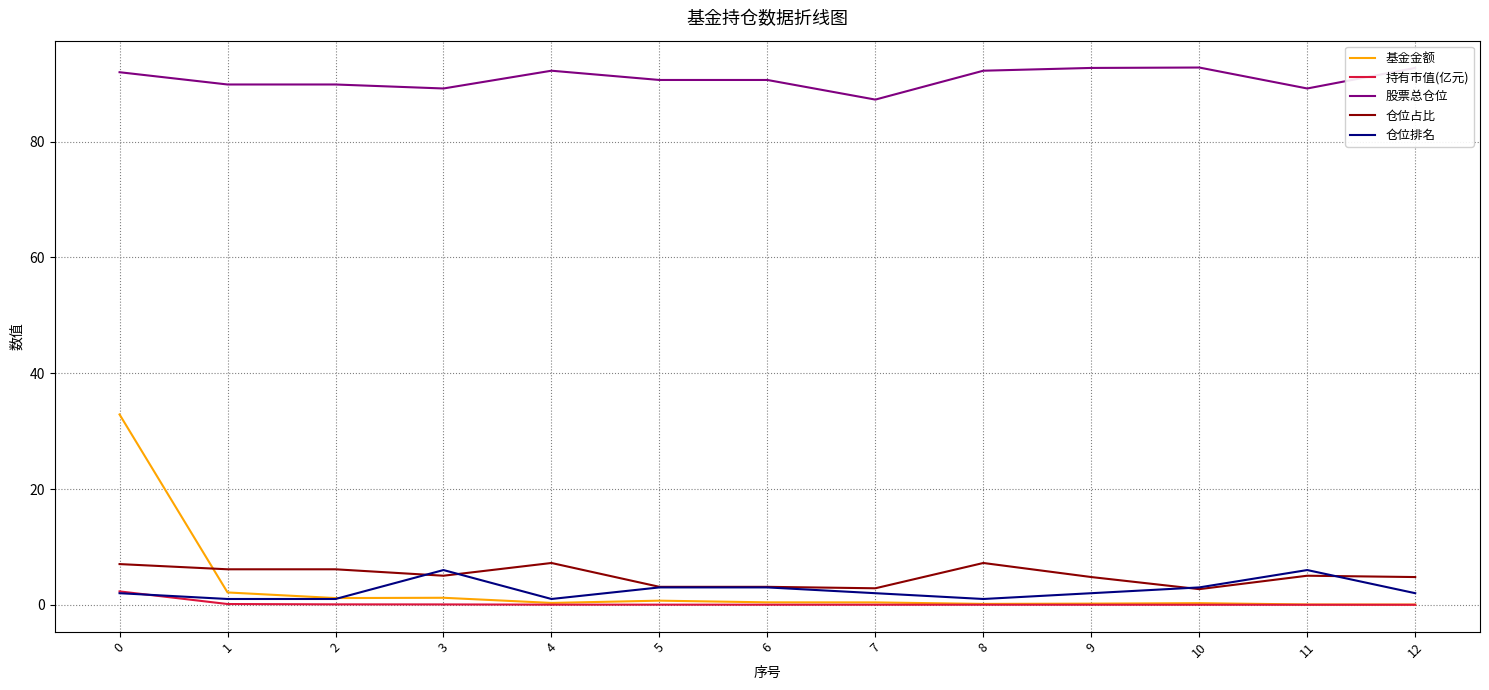

True or false: 仓位排名 and 股票总仓位 cross at least once.

False